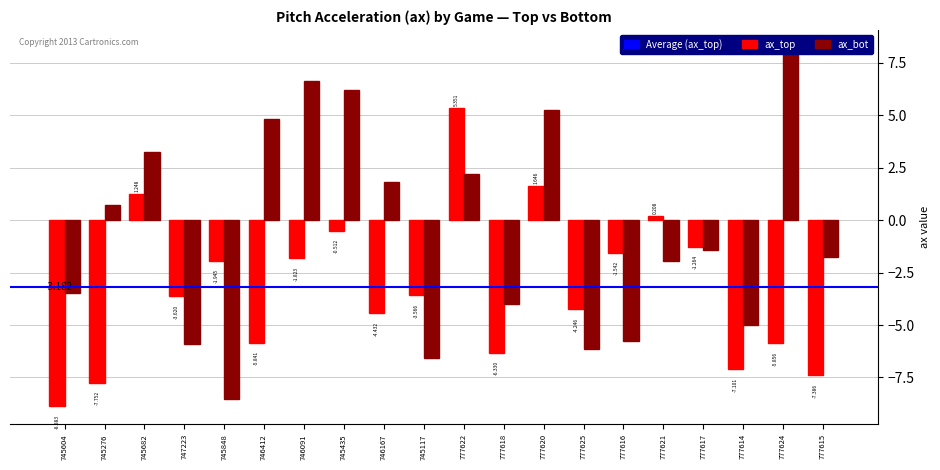

How many data points in ax_bot are less than -1?

11